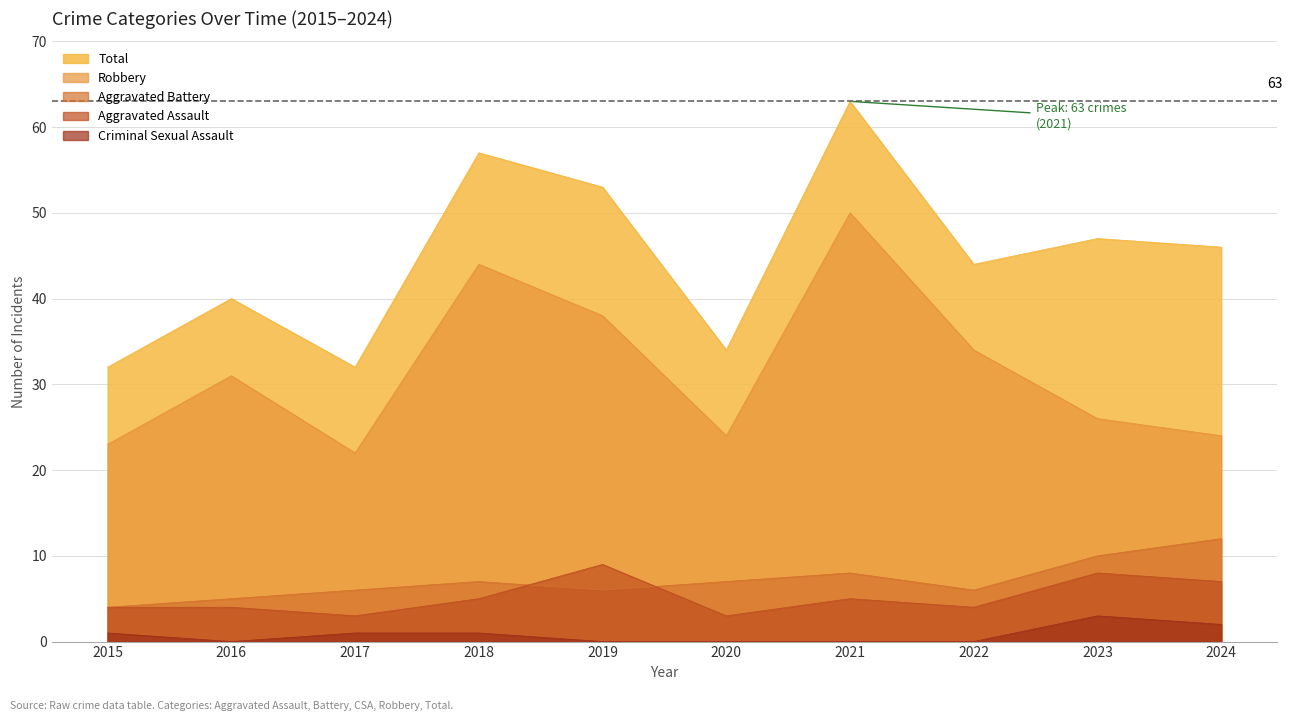

True or false: Total and Robbery cross at least once.

False